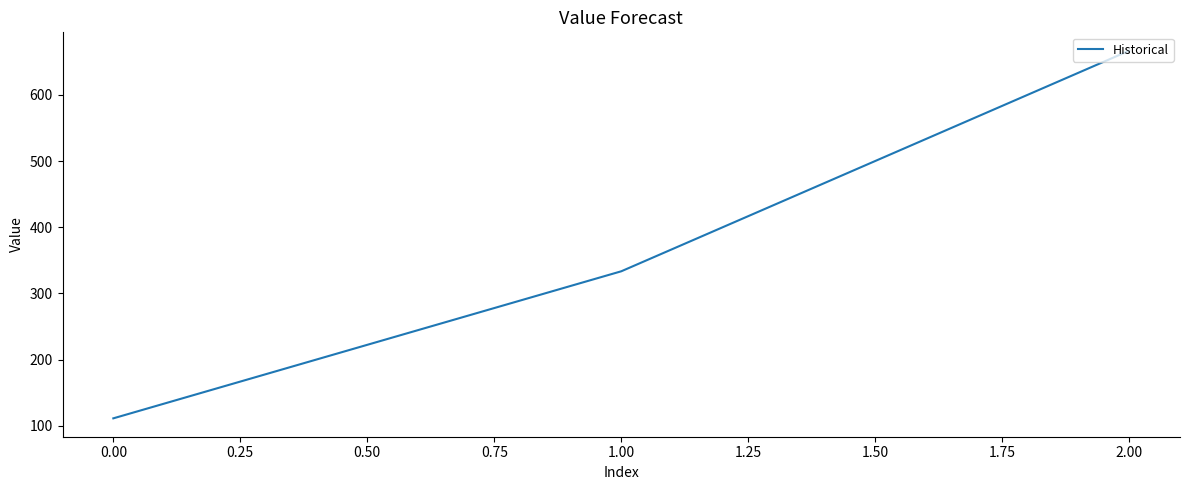

List the labels in order of value, largest first.

2.00, 1.00, 0.00